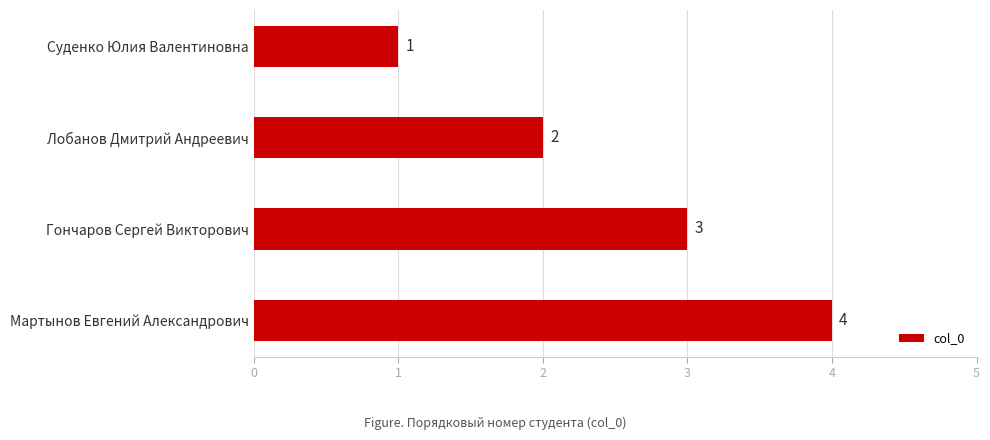

Rank the categories by value from lowest to highest.

Суденко Юлия Валентиновна, Лобанов Дмитрий Андреевич, Гончаров Сергей Викторович, Мартынов Евгений Александрович